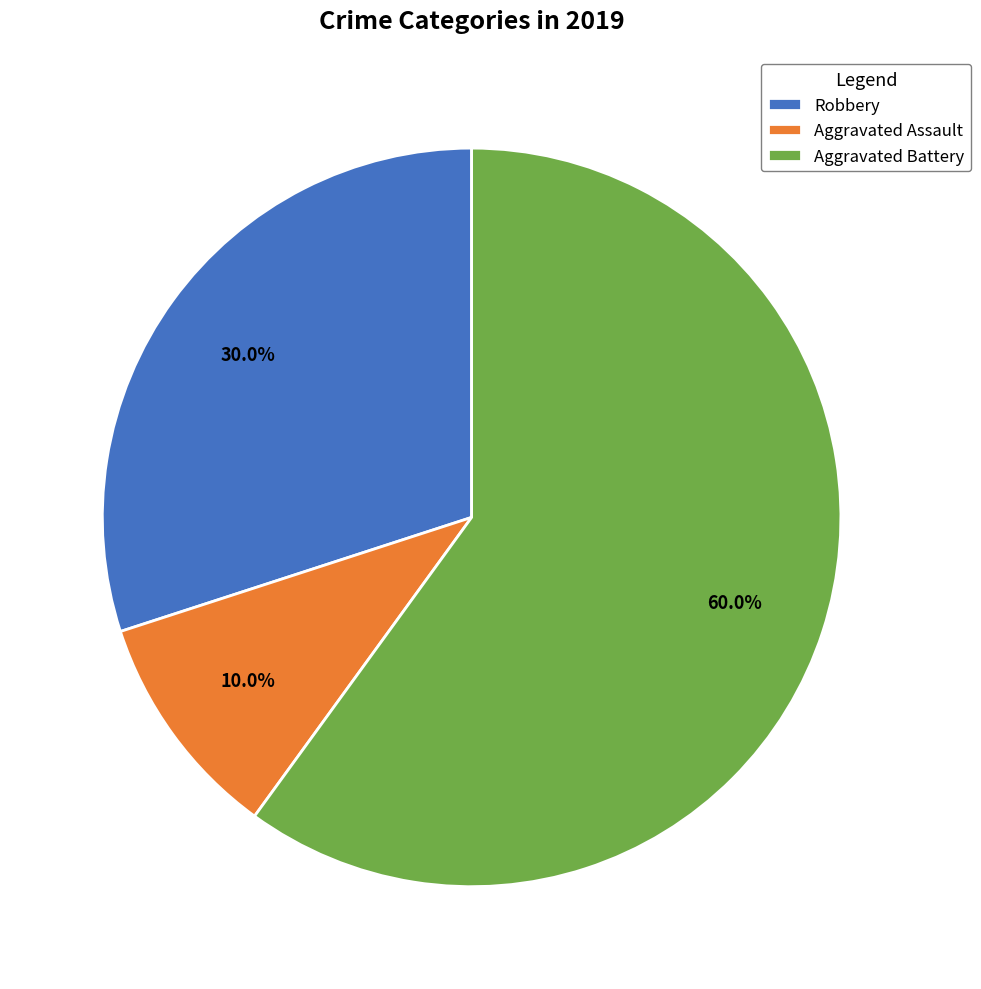

Approximately how many times larger is the value at Robbery compared to Aggravated Assault?

3.0